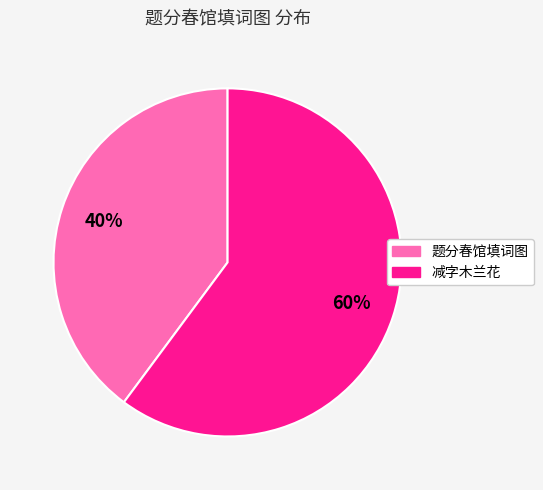

How many slices are in this pie chart?

2